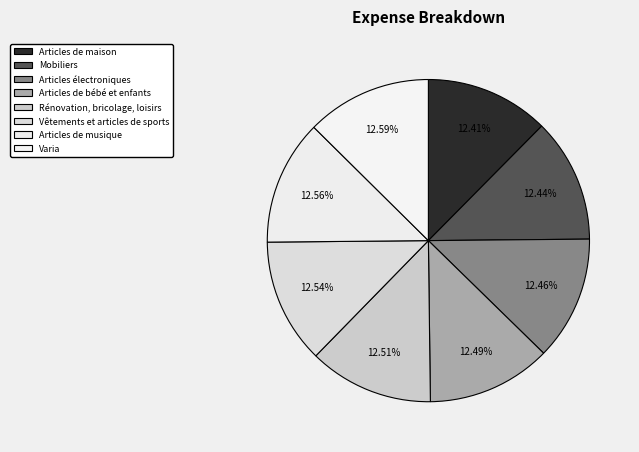

Which category has the smallest portion of the pie?

Articles de maison